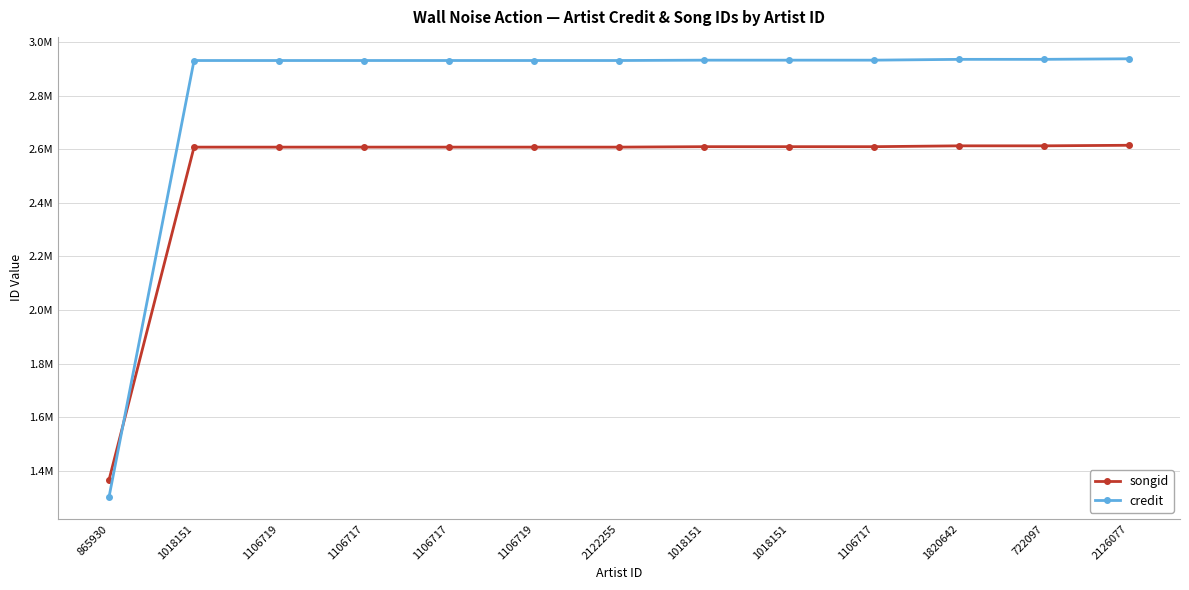

What are all the series names shown in the legend?

songid, credit